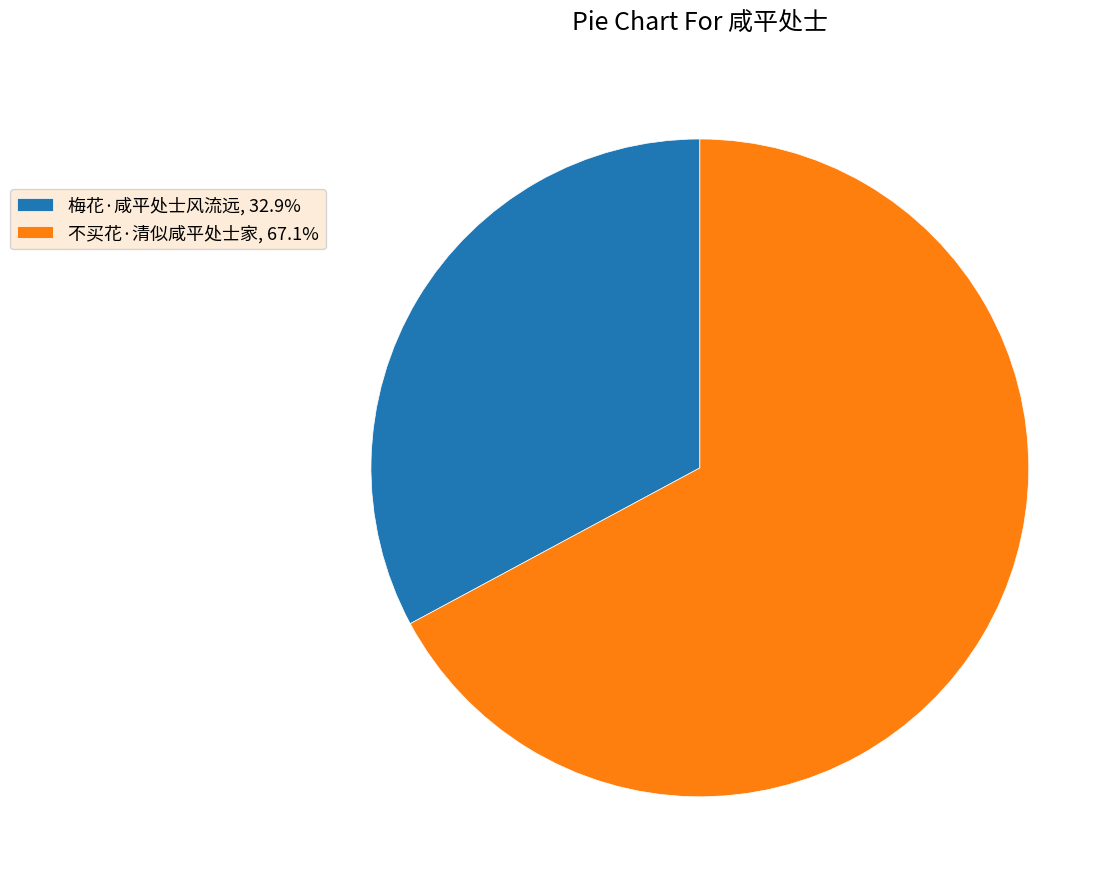

What is the ratio of the value at 不买花·清似咸平处士家 to the value at 梅花·咸平处士风流远?

2.0